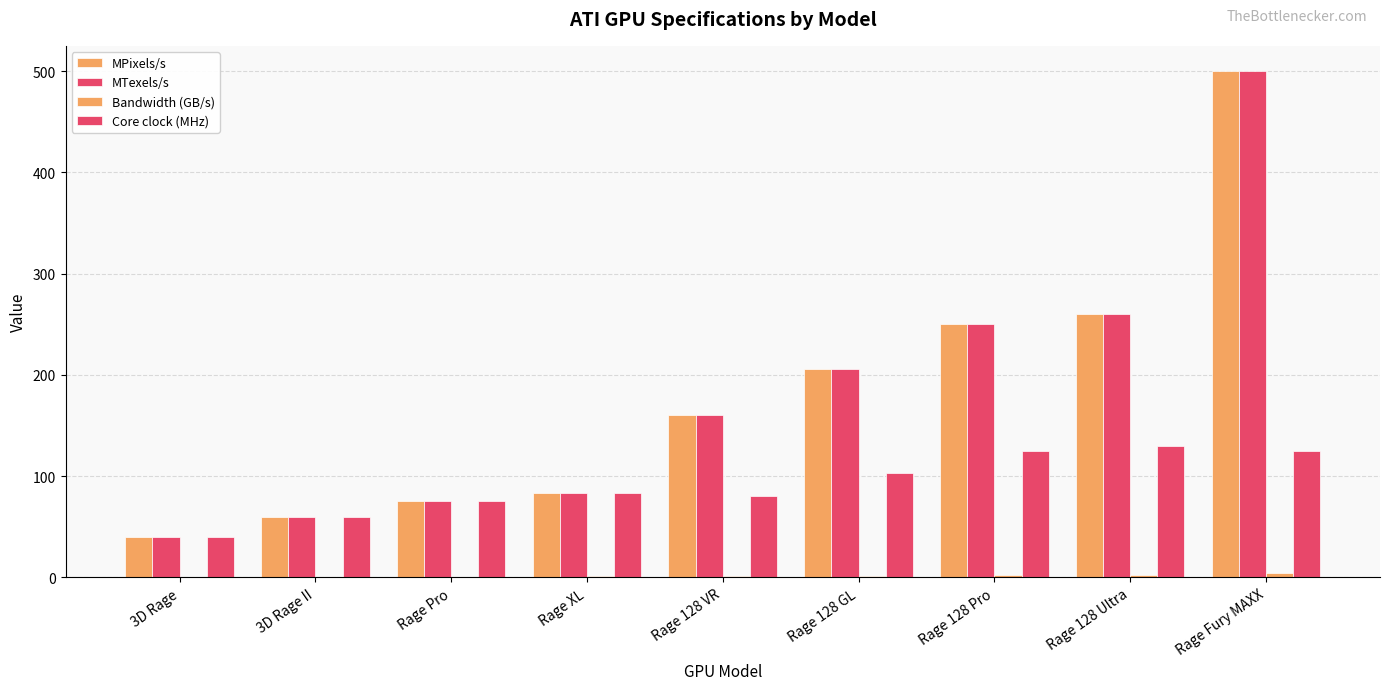

True or false: Core clock (MHz) has a value of 83.0 at Rage XL.

True